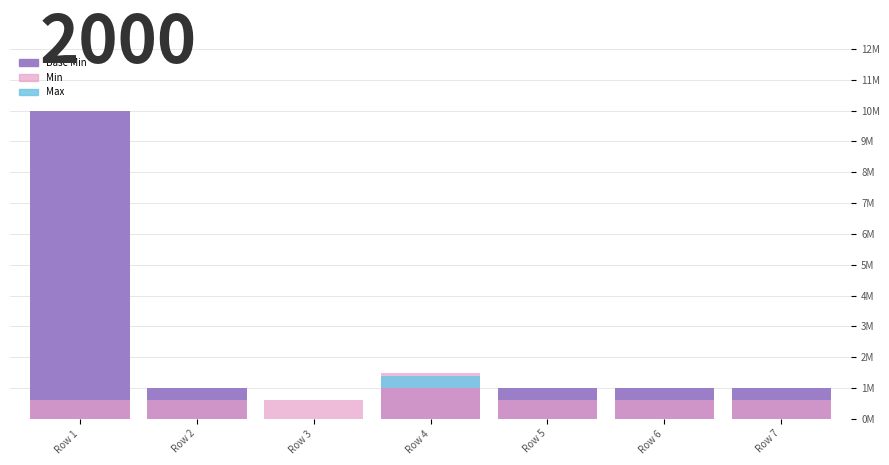

Reading left to right, extract all data points from this chart.

Base Min: 10.0	1.0	0.0	1.0	1.0	1.0	1.0
Min: 0.6	0.6	0.6	1.5	0.6	0.6	0.6
Max: 0.0	0.0	0.0	0.4	0.0	0.0	0.0